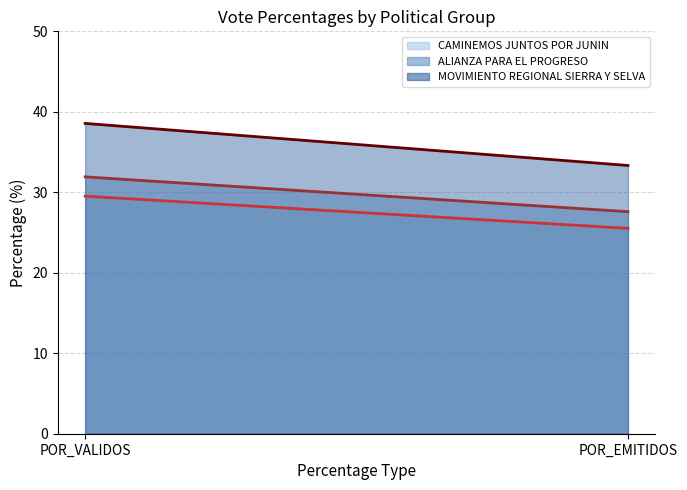

Reading right to left, extract all data points from this chart.

CAMINEMOS JUNTOS POR JUNIN (line): 25.5	29.5
ALIANZA PARA EL PROGRESO (line): 27.6	31.9
MOVIMIENTO REGIONAL SIERRA Y SELVA (line): 33.3	38.6